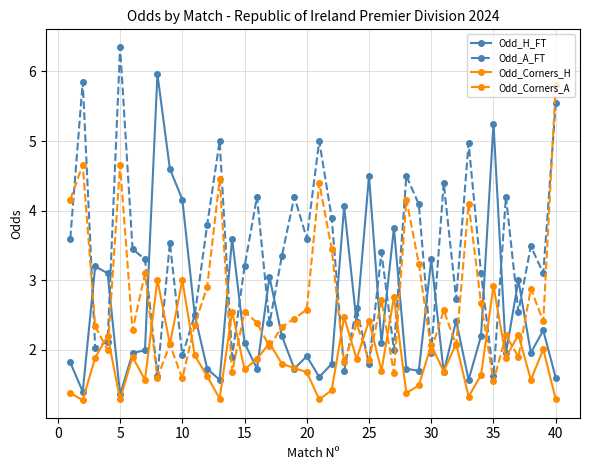

Which series ends up on top after the final intersection of Odd_Corners_H and Odd_A_FT?

Odd_A_FT